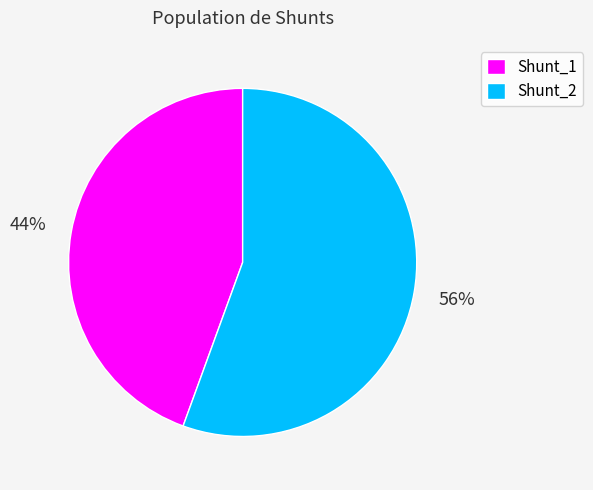

Is it true that Shunt_2 is 67% of the pie?

False